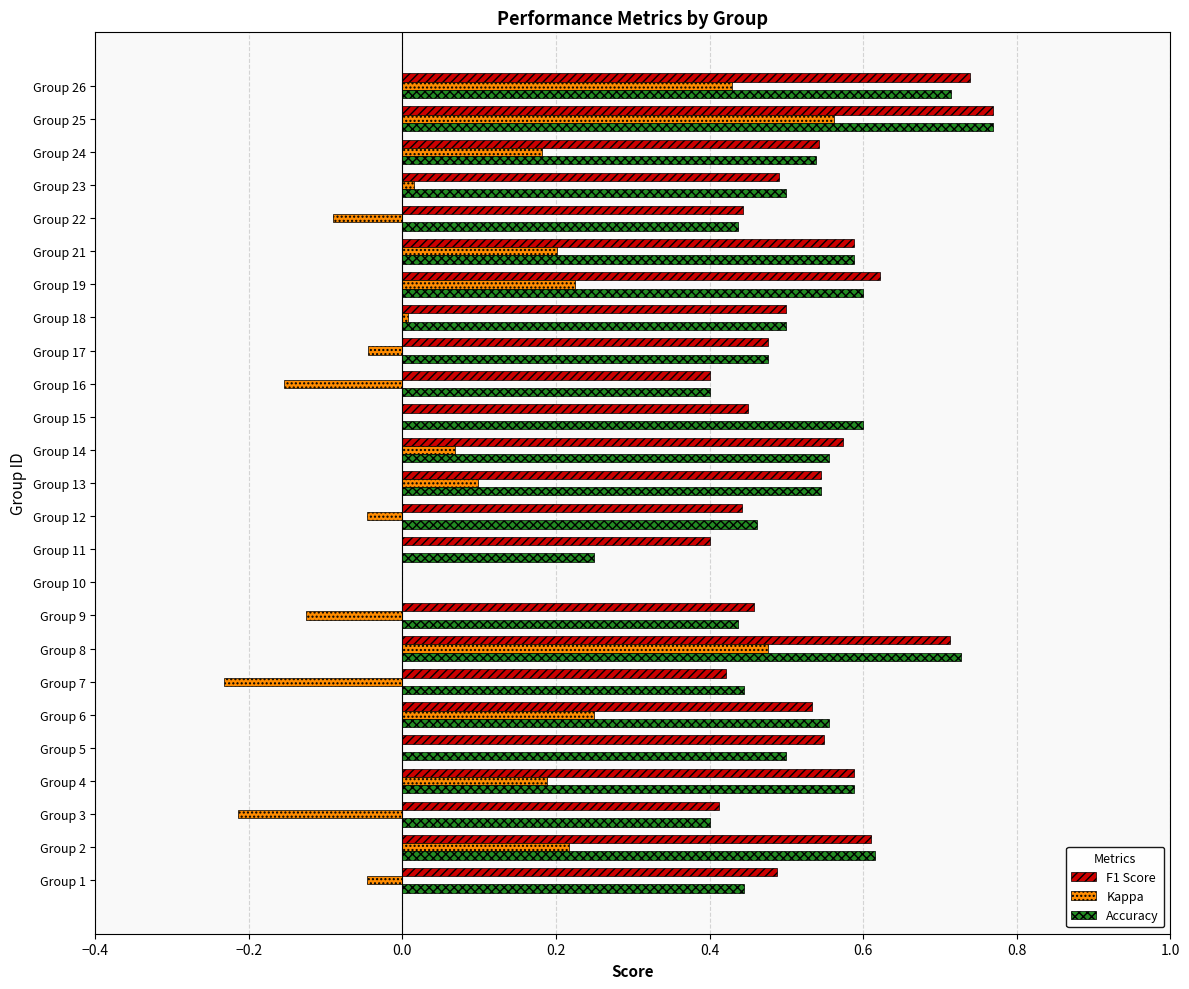

What are all the series names shown in the legend?

F1 Score, Kappa, Accuracy